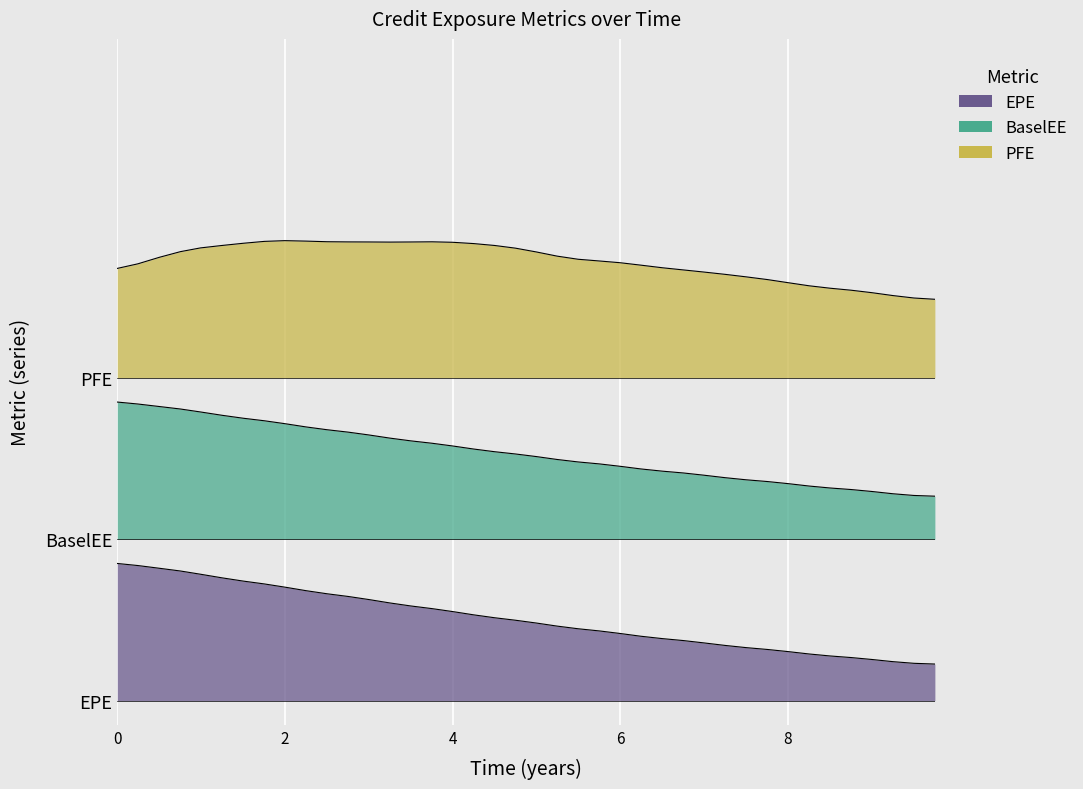

Which series has the widest spread of values?

EPE